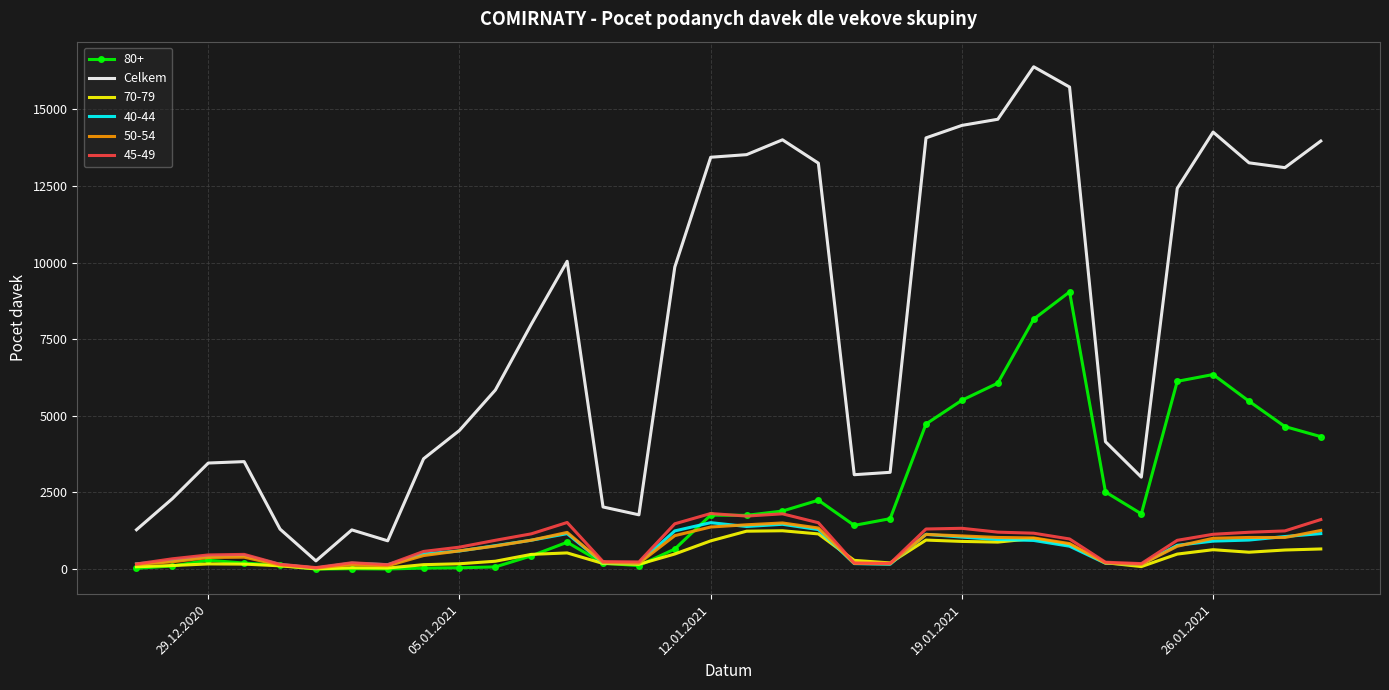

Which series has the largest range (max minus min)?

Celkem